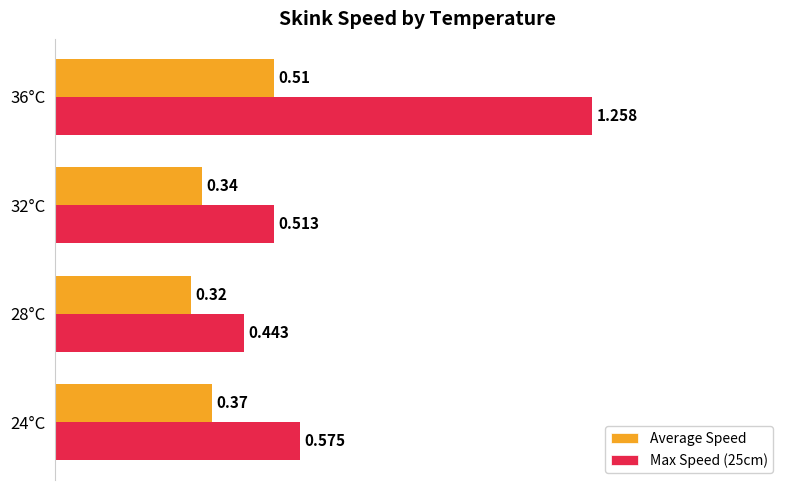

Is the value of Average Speed at 36°C greater than the value of Max Speed (25cm) at 24°C?

No